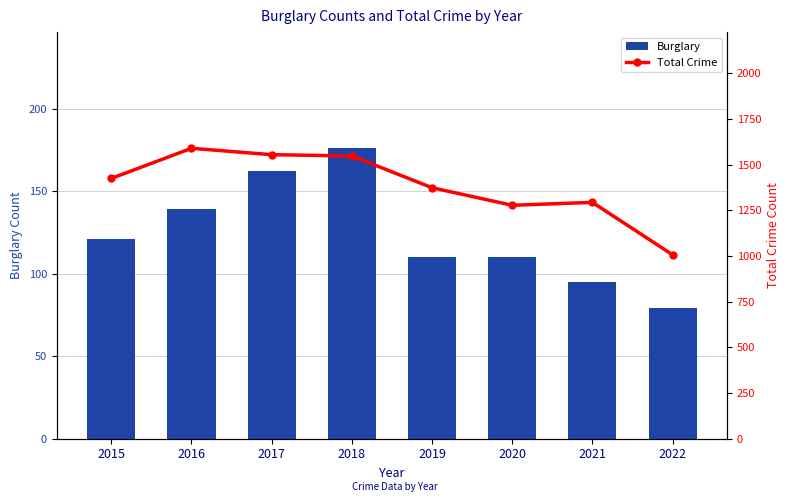

What is the minimum value shown in the chart?

79